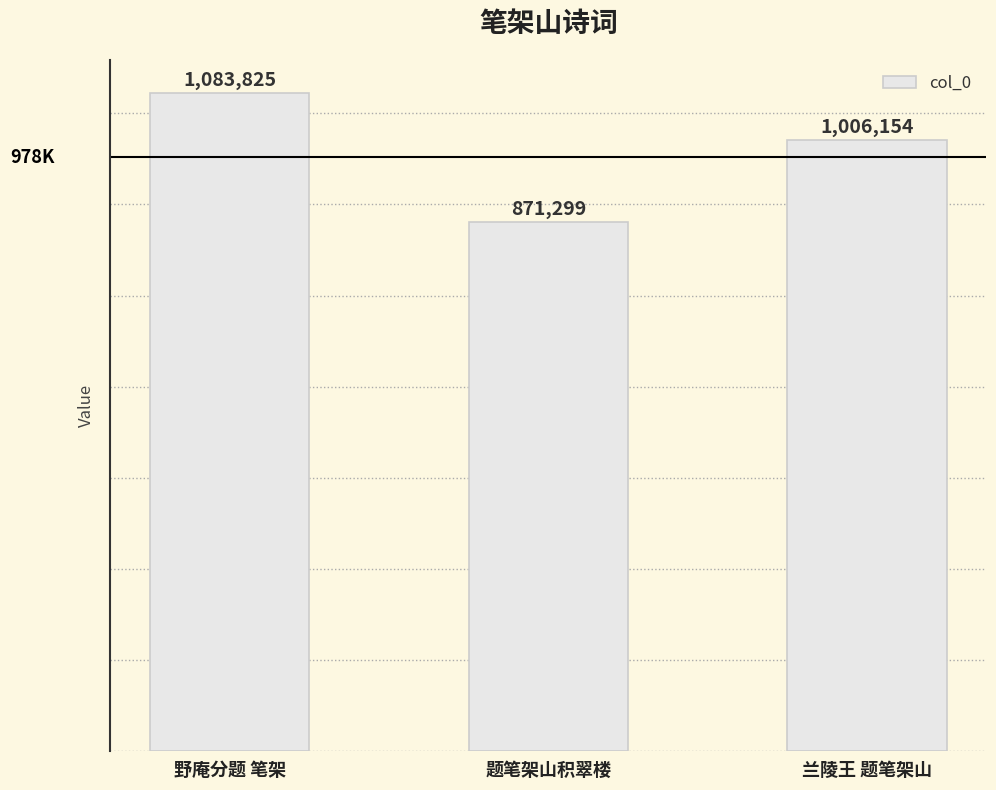

What is the change in value from 题笔架山积翠楼 to 兰陵王 题笔架山?

+134855